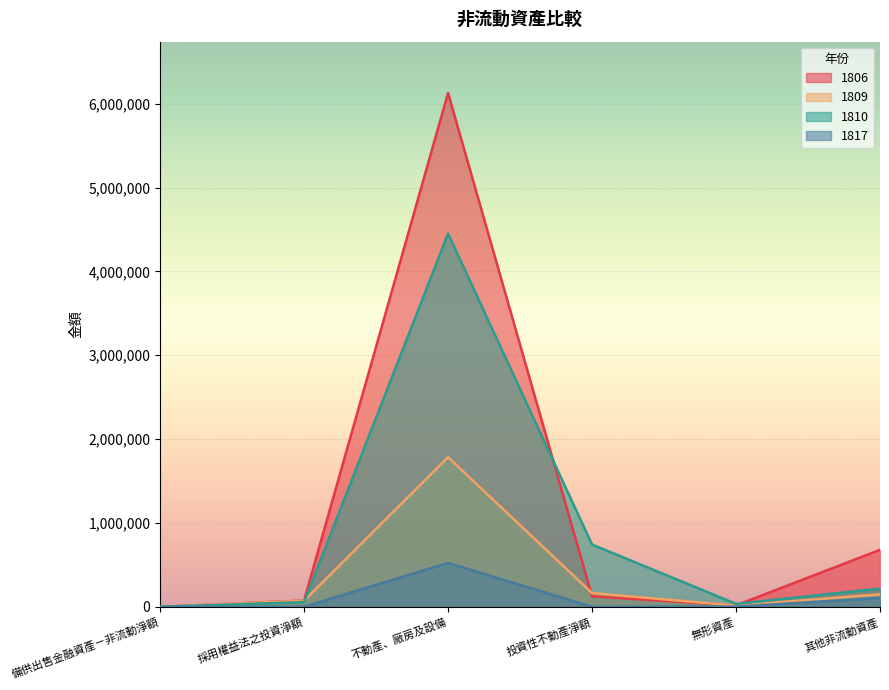

What is the label of the 2nd point from the right?

無形資產